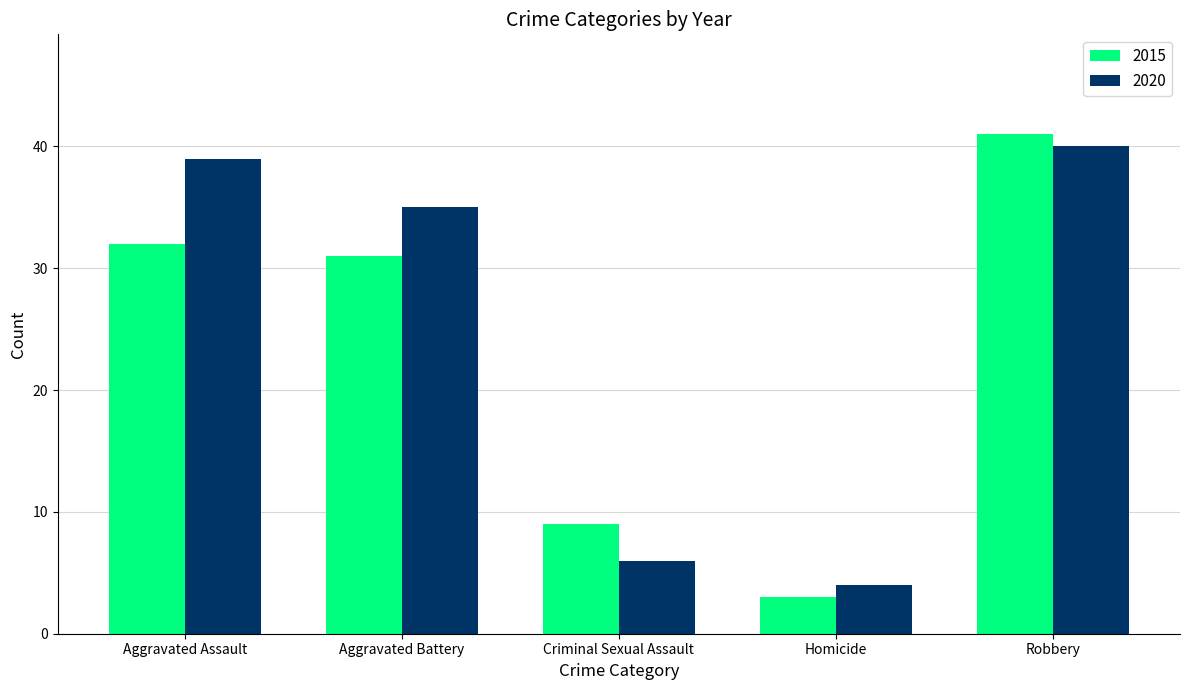

Read the 2015 value at Aggravated Battery, to the nearest 10.

30